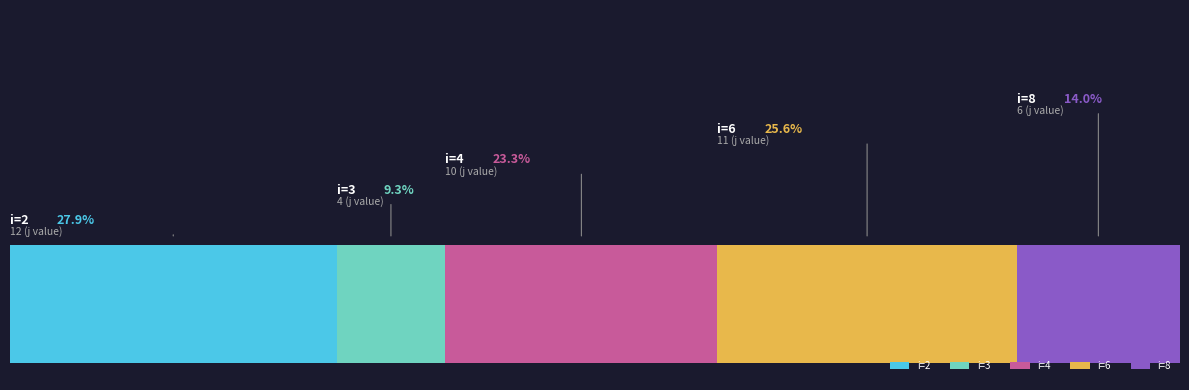

What are all the series names shown in the legend?

i=2, i=3, i=4, i=6, i=8